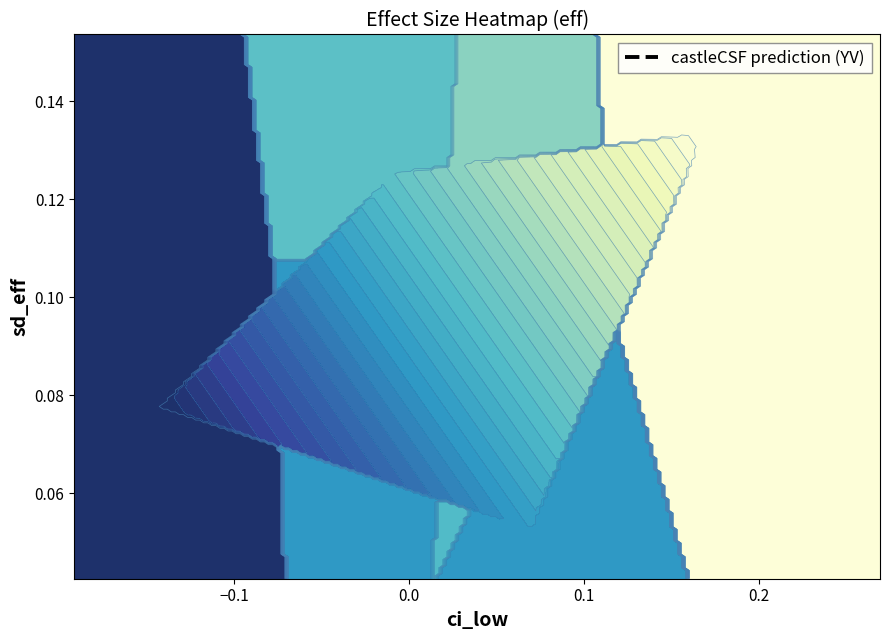

The value at 0.3 is 0.9. True or false?

False